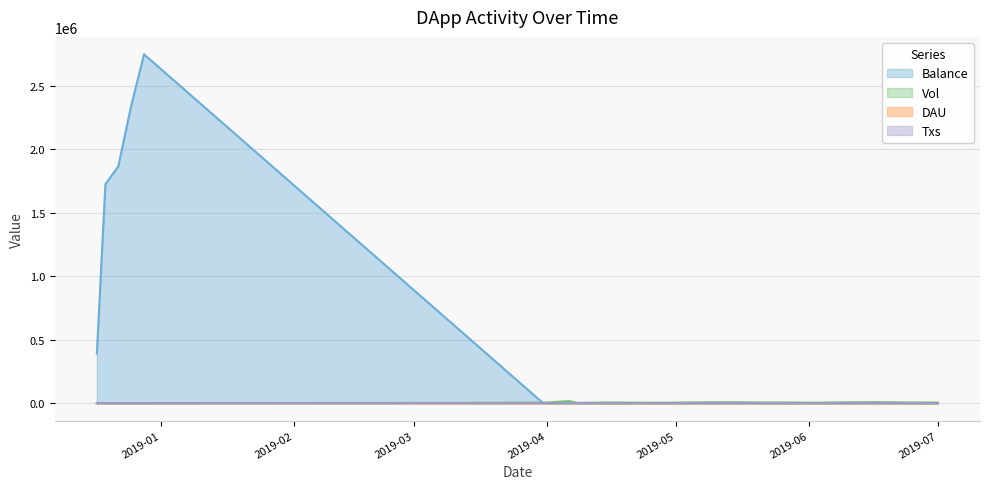

Which category has the highest value across all series?

2018-12-28